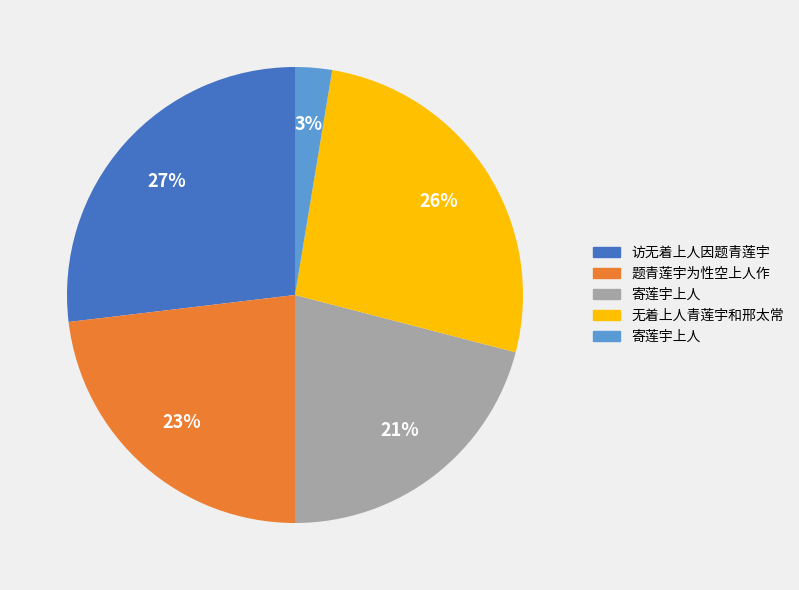

Does any single category account for the majority?

No